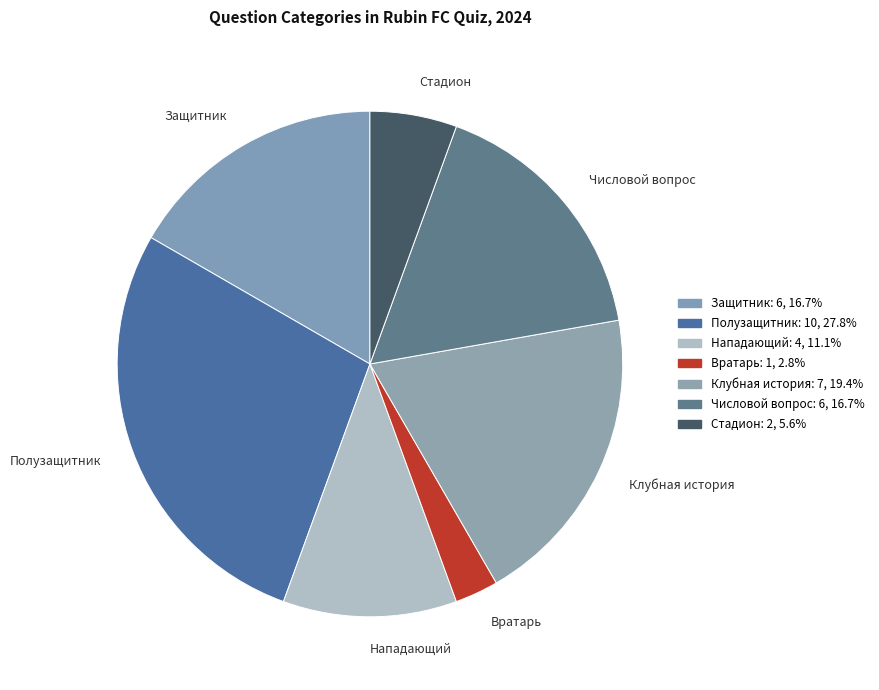

What is the ratio of the value at Числовой вопрос to the value at Полузащитник?

0.6